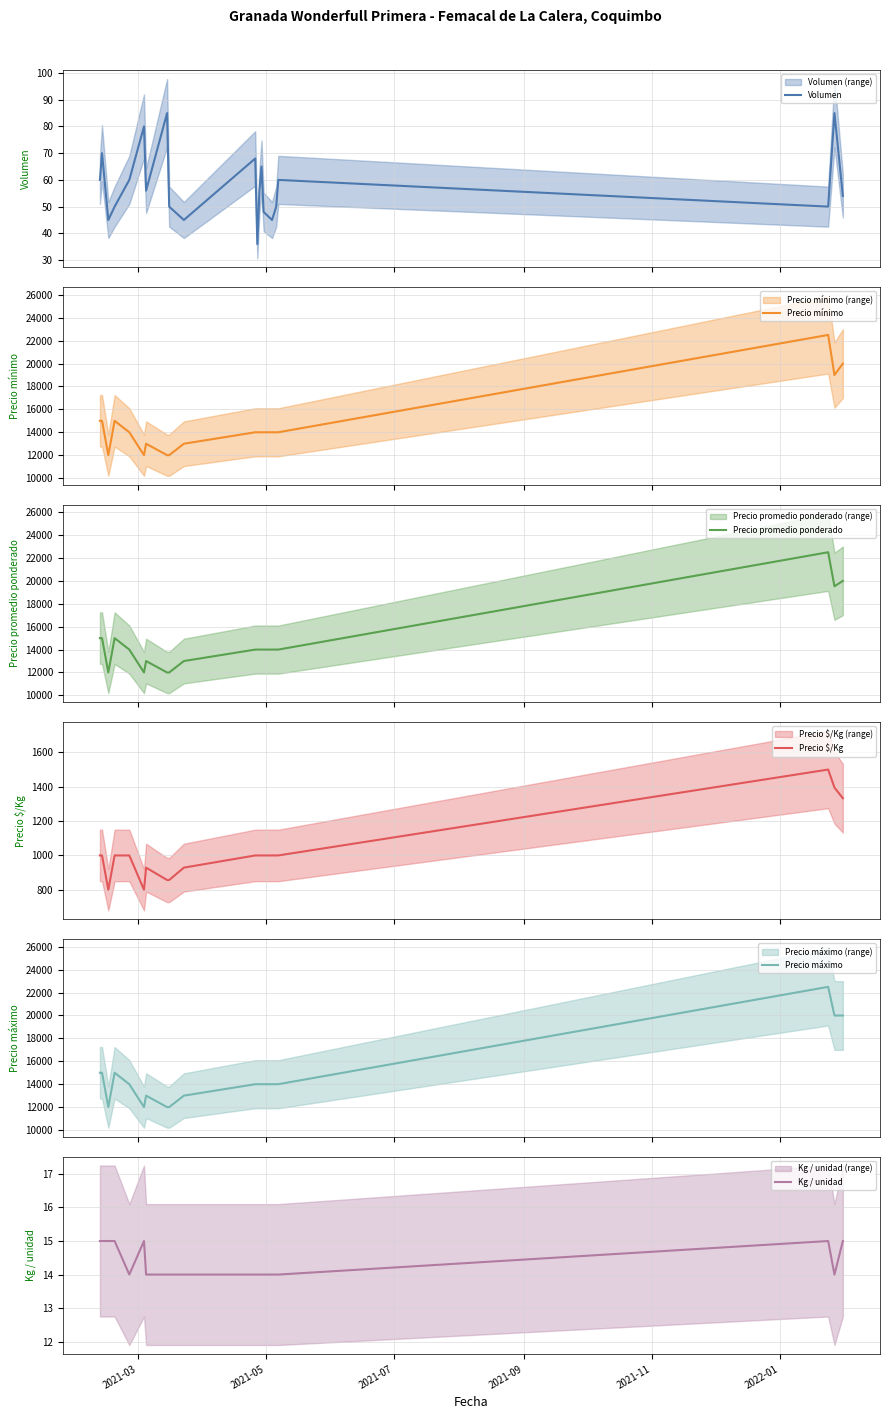

What is the highest value of the Kg / unidad series?

15